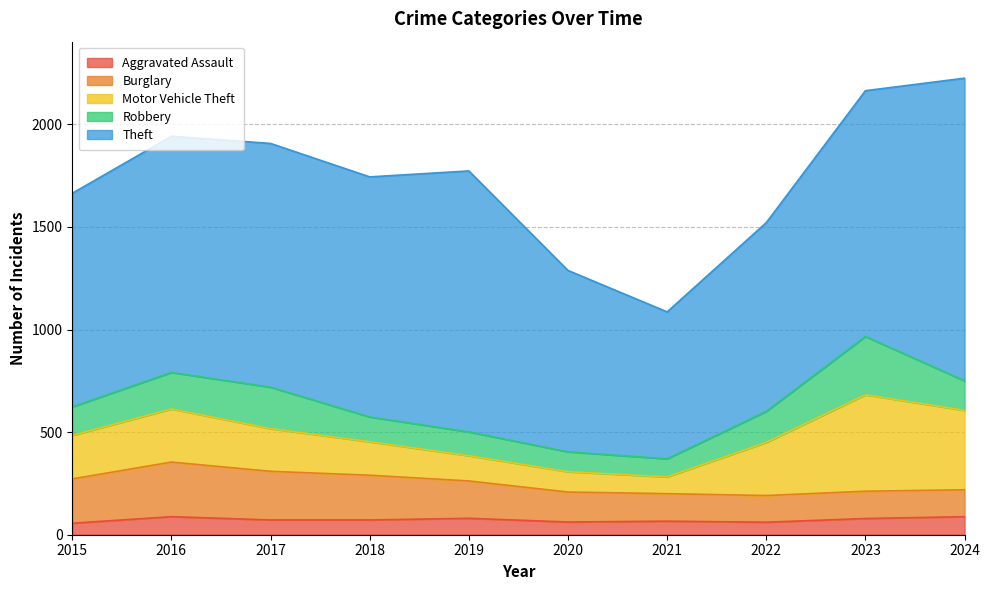

The value of Robbery at 2024 is 144. True or false?

True